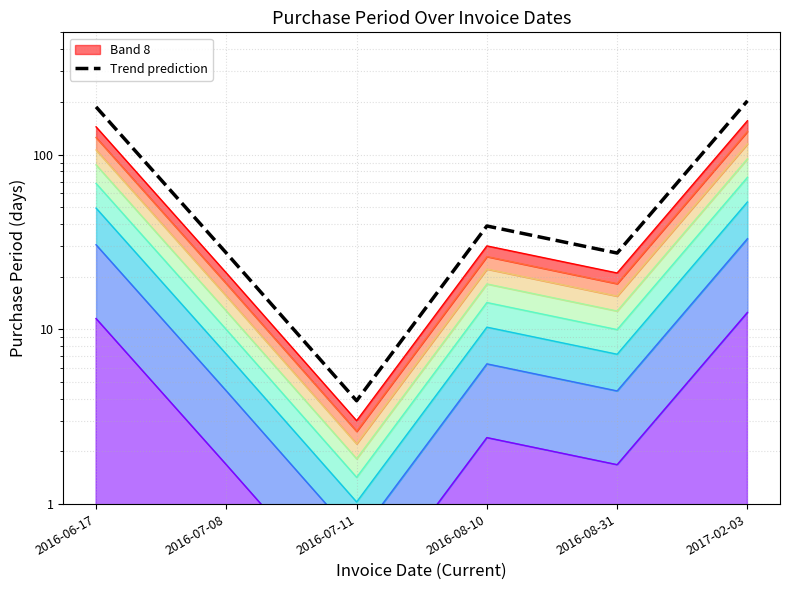

Is it true that Level 1 equals 21.9 at 2017-02-03?

False